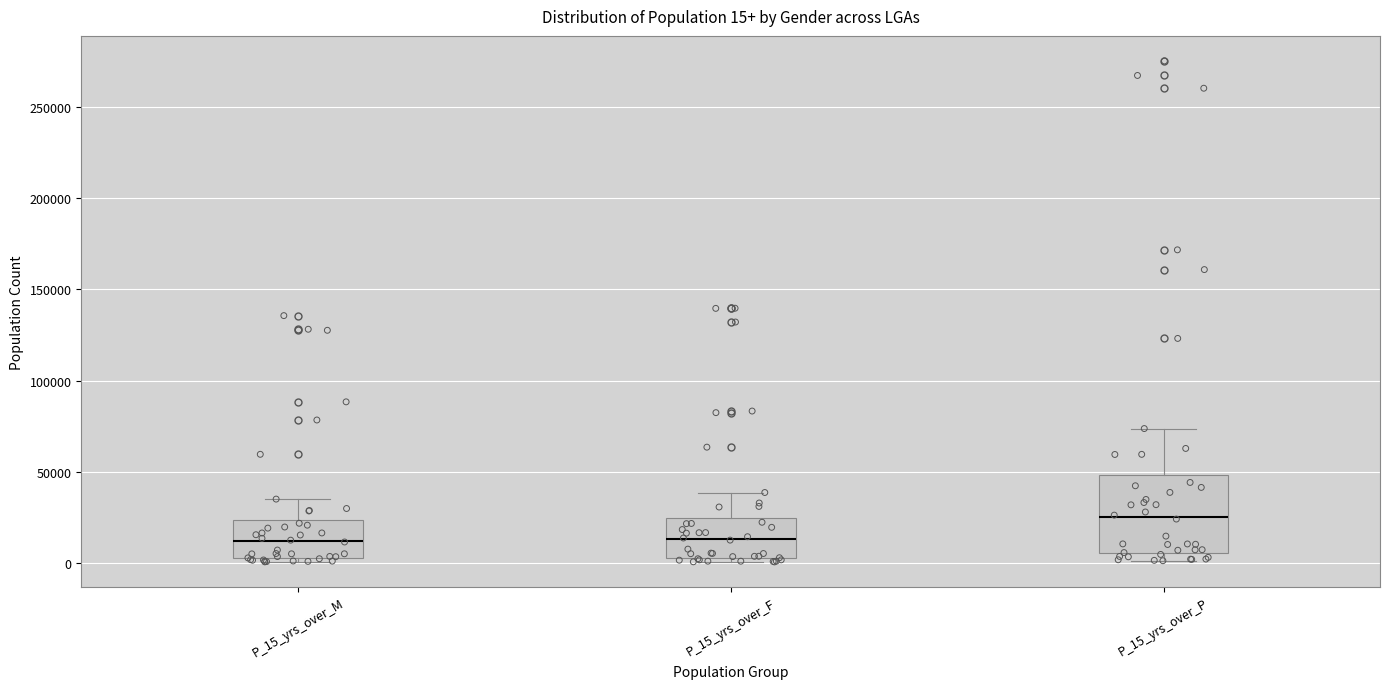

Which box is the tallest, from its lower edge to its upper edge?

P_15_yrs_over_P